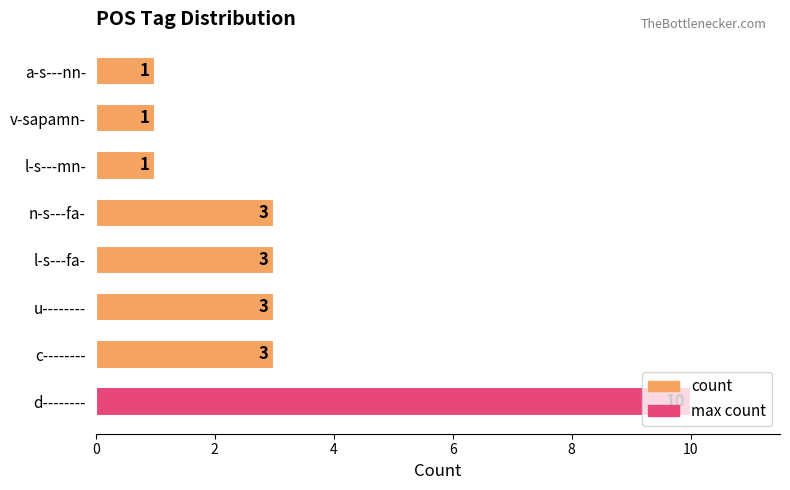

The value at a-s---nn- is 1. True or false?

True